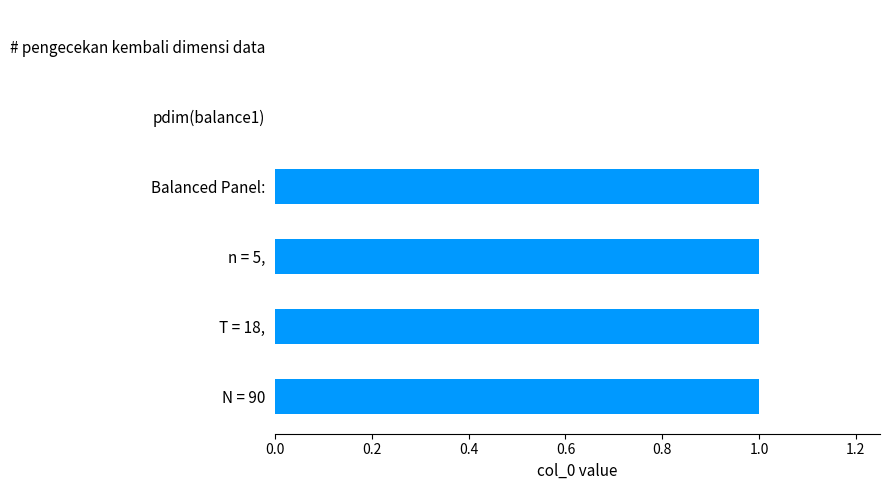

How many series are shown in this chart?

1